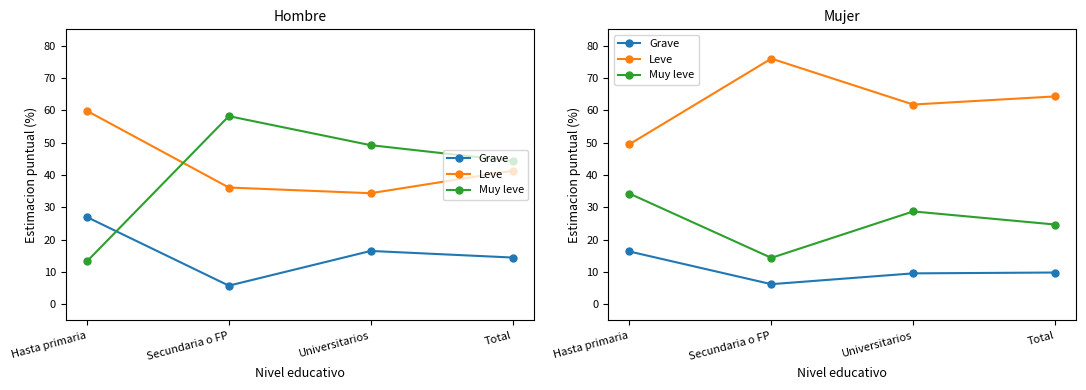

Reading right to left, extract all data points from this chart.

Grave: 9.8	9.6	6.2	16.3
Leve: 64.3	61.8	75.9	49.5
Muy leve: 24.6	28.7	14.3	34.2